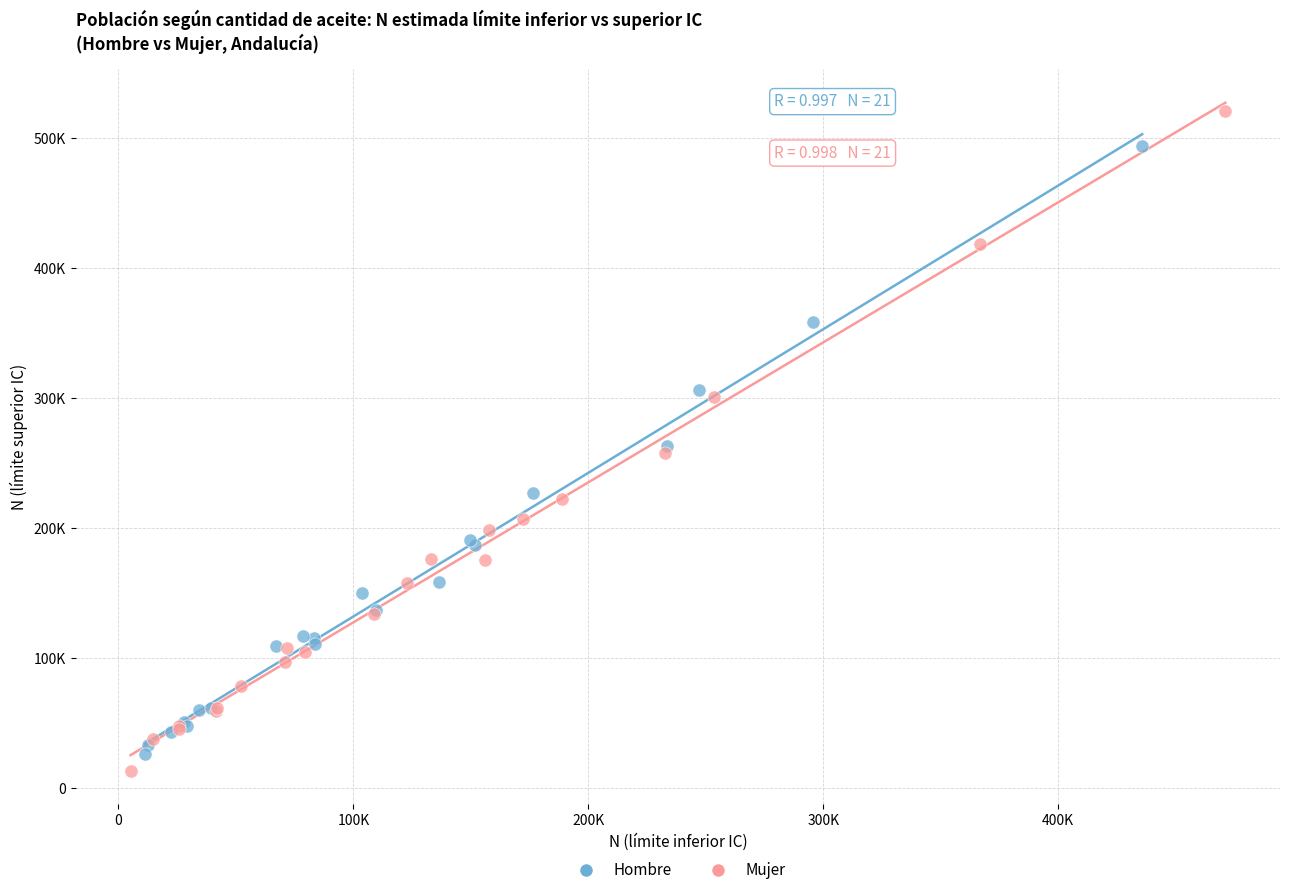

What are all the series names shown in the legend?

Hombre, Mujer